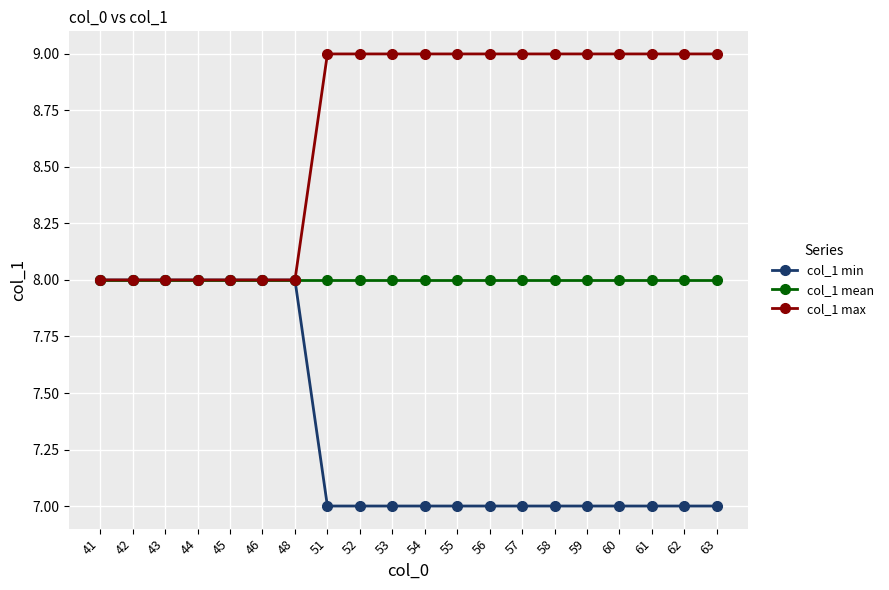

Is it true that col_1 min equals 12 at 51?

False